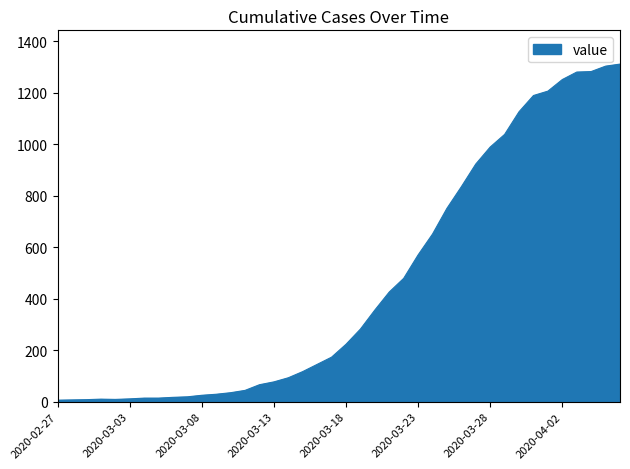

What is the difference between the maximum and minimum values?

1305